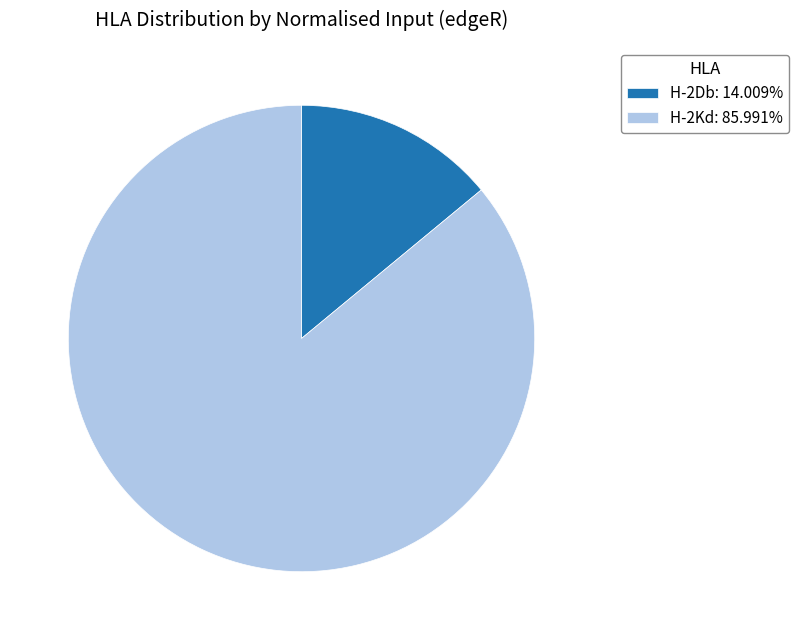

Combined, do H-2Db and H-2Kd account for over 50%?

Yes